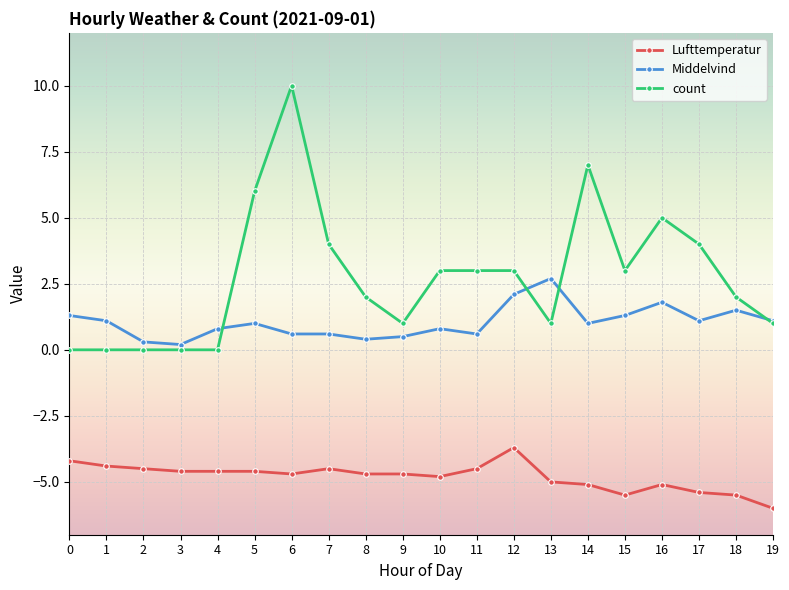

Reading left to right, extract all data points from this chart.

Lufttemperatur: 0=-4.2	1=-4.4	2=-4.5	3=-4.6	4=-4.6	5=-4.6	6=-4.7	7=-4.5	8=-4.7	9=-4.7	10=-4.8	11=-4.5	12=-3.7	13=-5.0	14=-5.1	15=-5.5	16=-5.1	17=-5.4	18=-5.5	19=-6.0
Middelvind: 0=1.3	1=1.1	2=0.3	3=0.2	4=0.8	5=1.0	6=0.6	7=0.6	8=0.4	9=0.5	10=0.8	11=0.6	12=2.1	13=2.7	14=1.0	15=1.3	16=1.8	17=1.1	18=1.5	19=1.1
count: 0=0.0	1=0.0	2=0.0	3=0.0	4=0.0	5=6.0	6=10.0	7=4.0	8=2.0	9=1.0	10=3.0	11=3.0	12=3.0	13=1.0	14=7.0	15=3.0	16=5.0	17=4.0	18=2.0	19=1.0